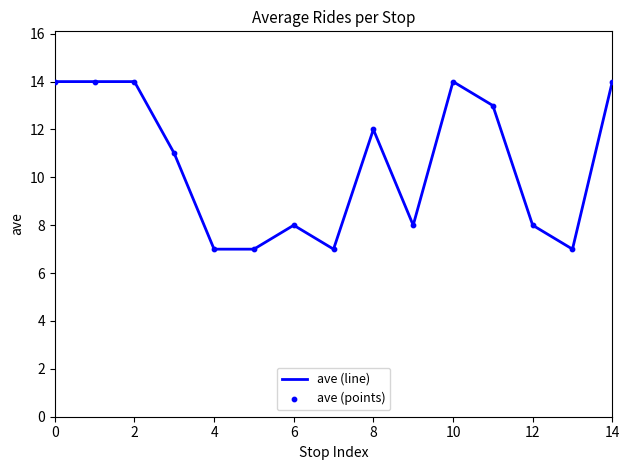

What is the smallest value displayed?

7